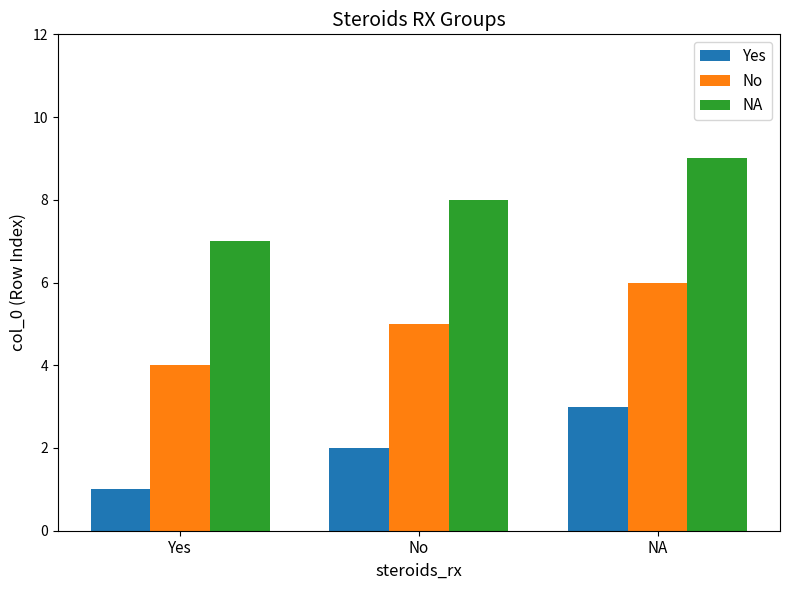

What is the greatest value displayed?

9